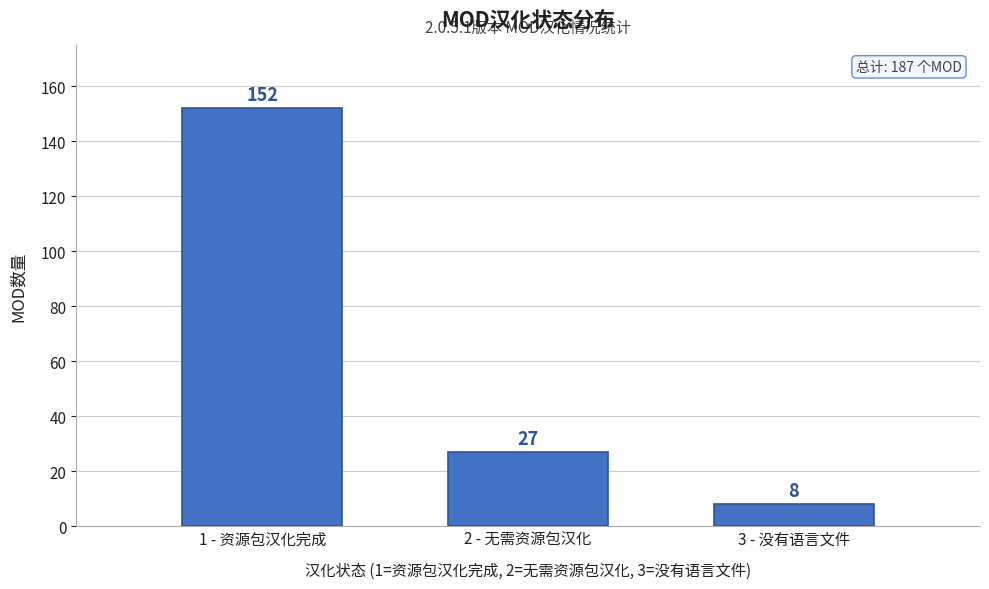

Reading left to right, list all the values displayed in this chart.

152	27	8